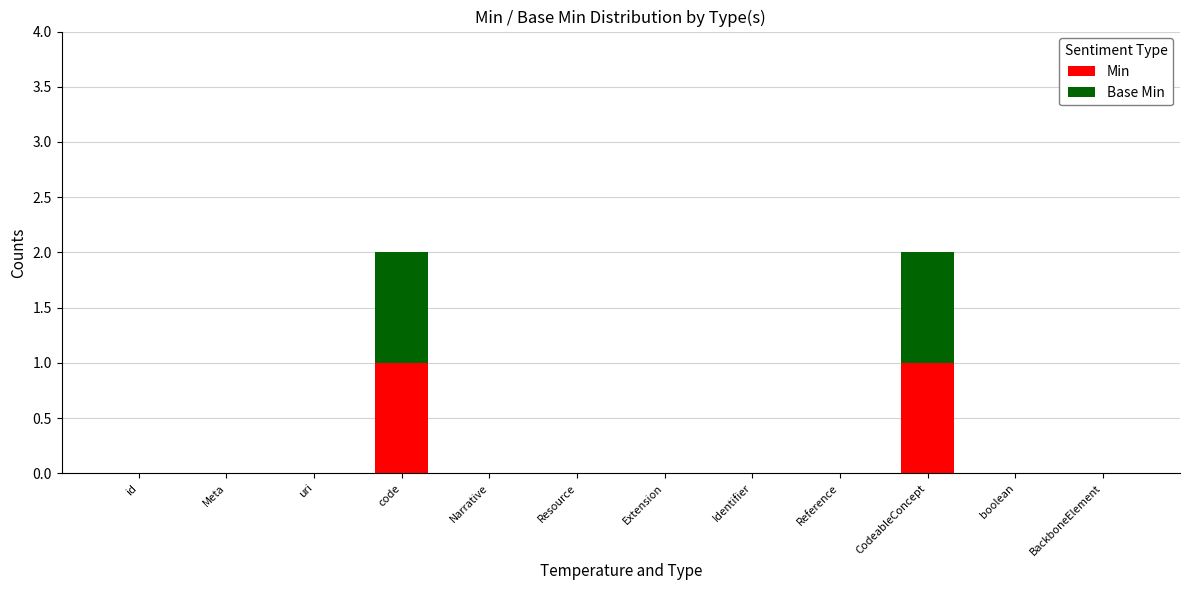

The value of Min at CodeableConcept is 1. True or false?

True